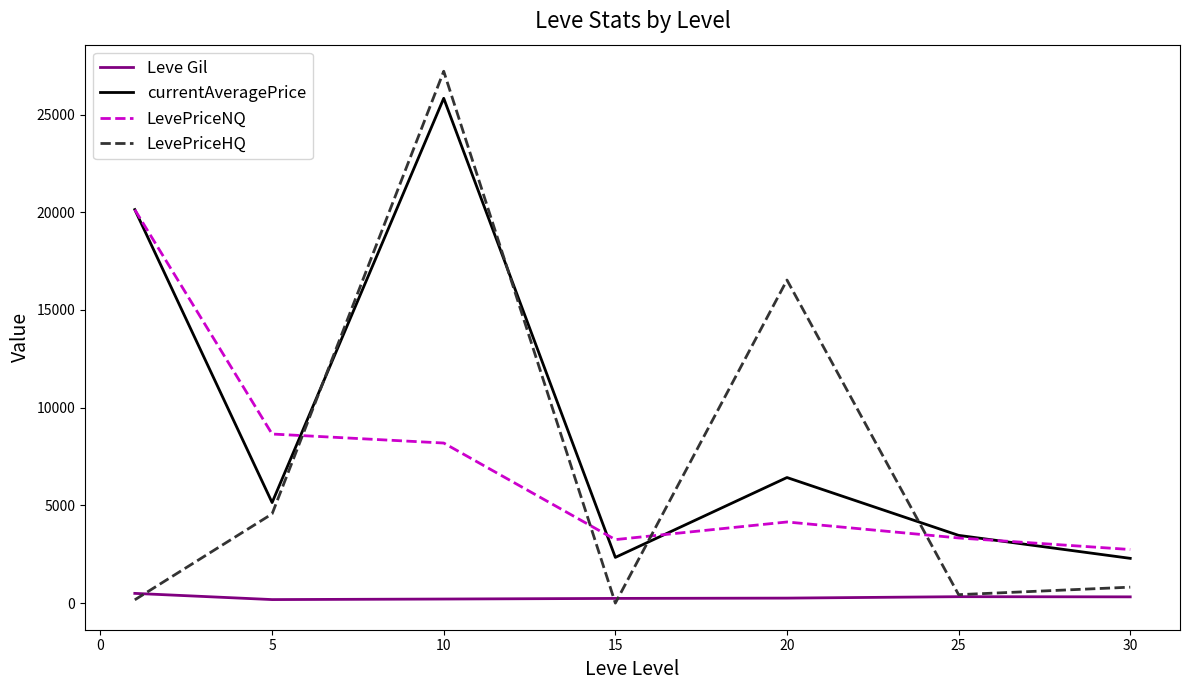

Does the chart display data point markers on the line(s)?

No